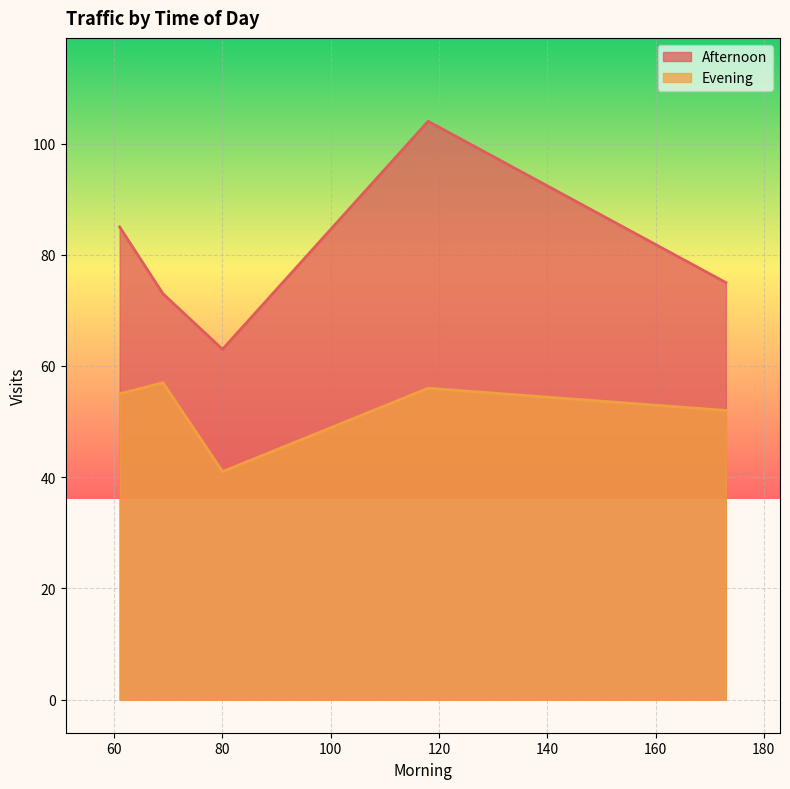

True or false: Afternoon and Evening intersect in this chart.

False